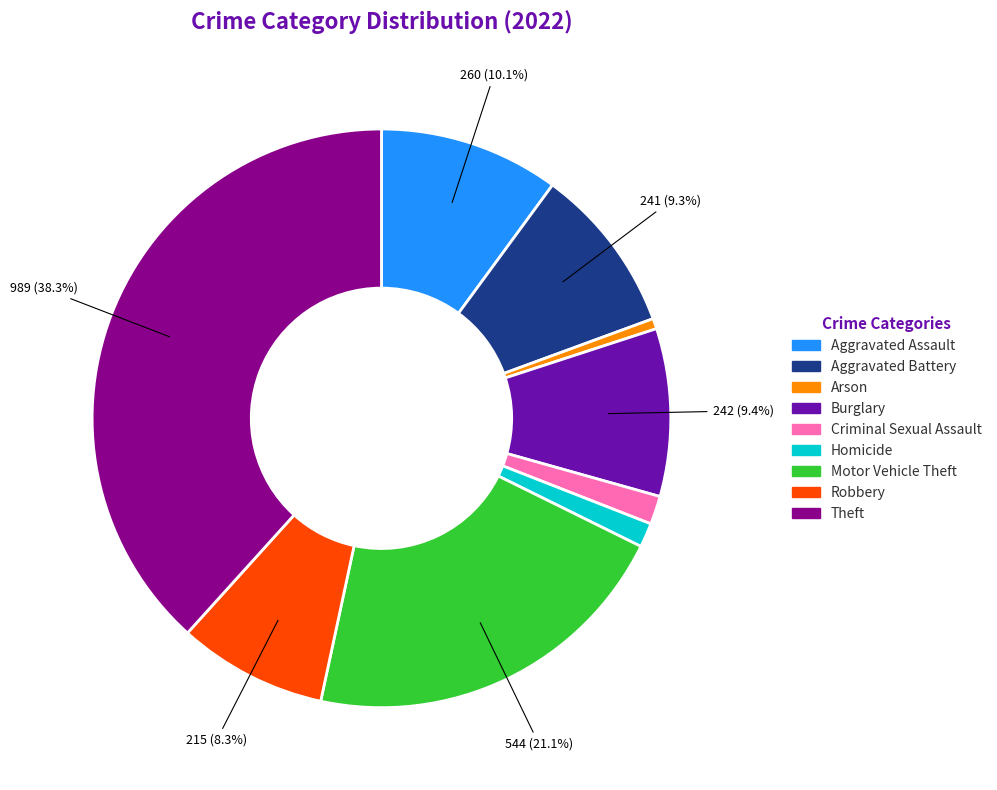

Which slice is the largest?

Theft